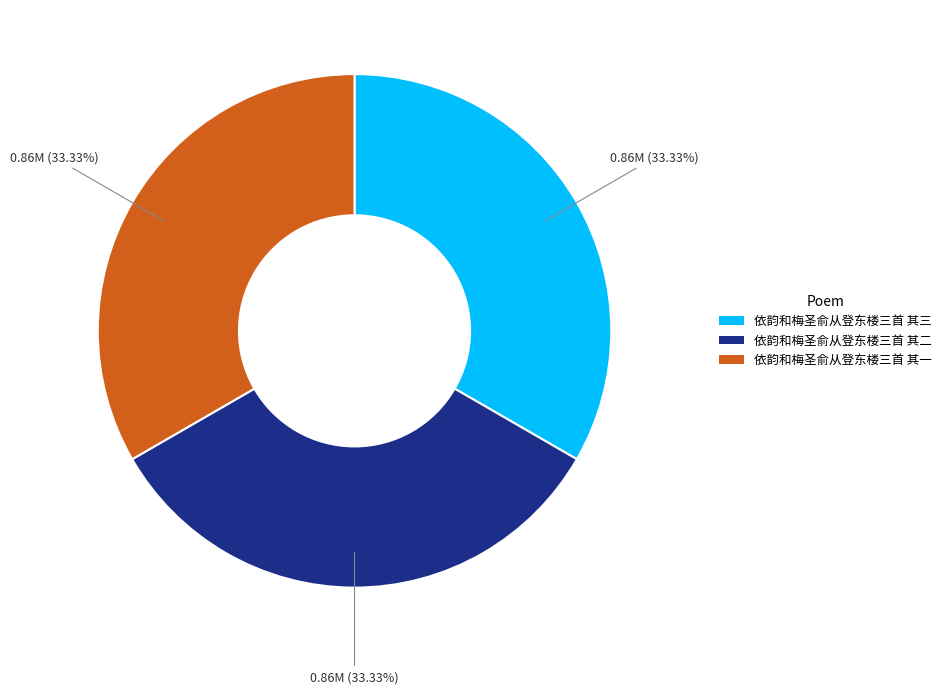

What is the ratio of the value at 依韵和梅圣俞从登东楼三首 其二 to the value at 依韵和梅圣俞从登东楼三首 其三?

1.0